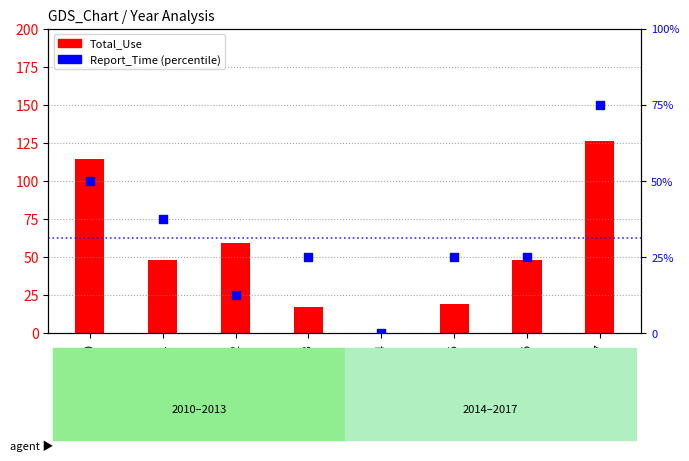

Which series contains the highest Y value?

Total_Use